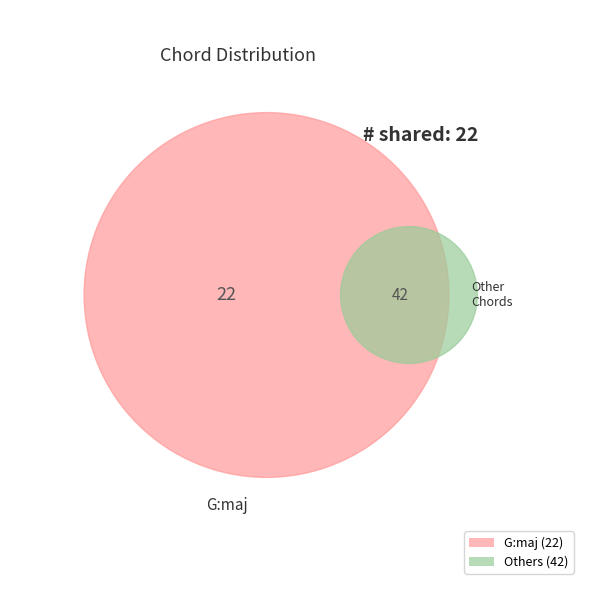

Is C:maj the majority of the pie?

No